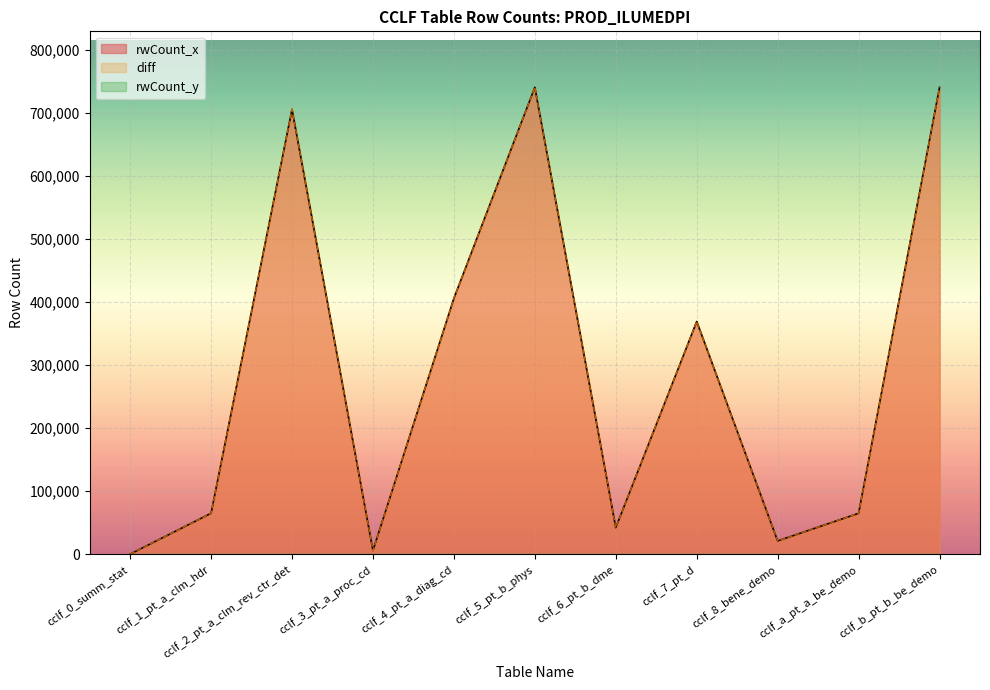

Does the chart display data point markers on the line(s)?

No